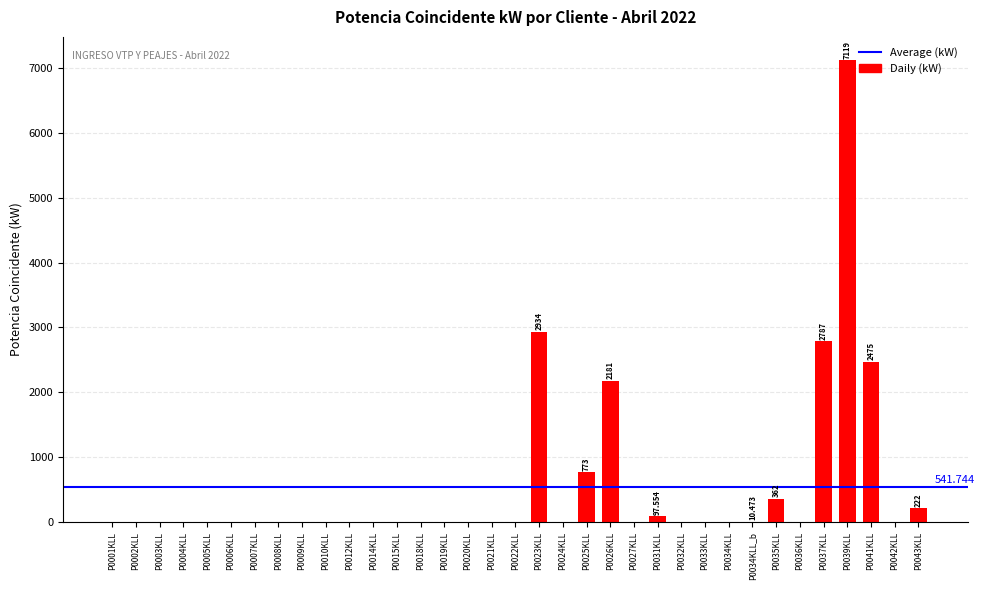

How many series are shown in this chart?

1